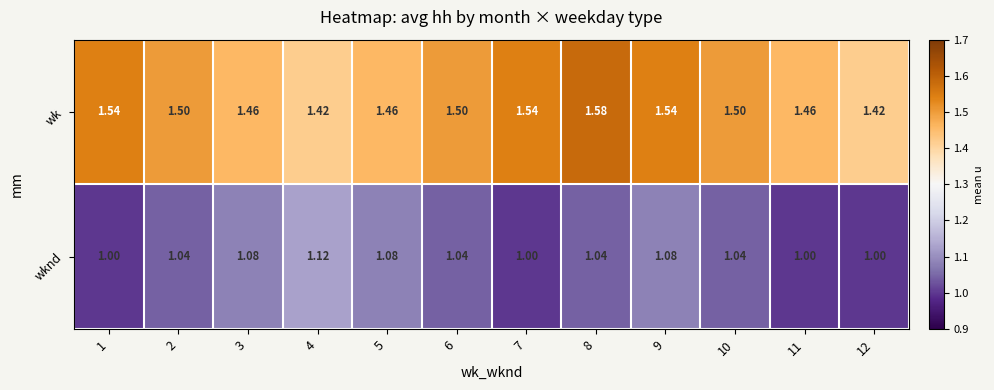

List the series in order of their peak value, highest first.

wk, wknd